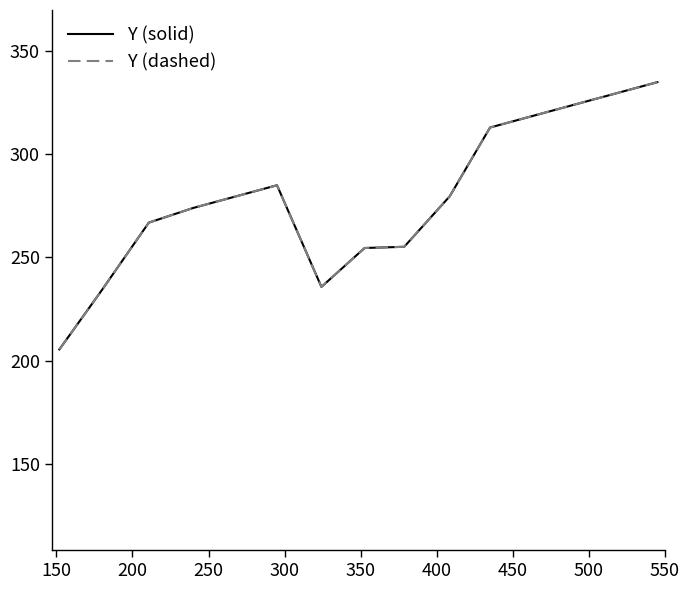

Is this an area chart (filled region under the line)?

No